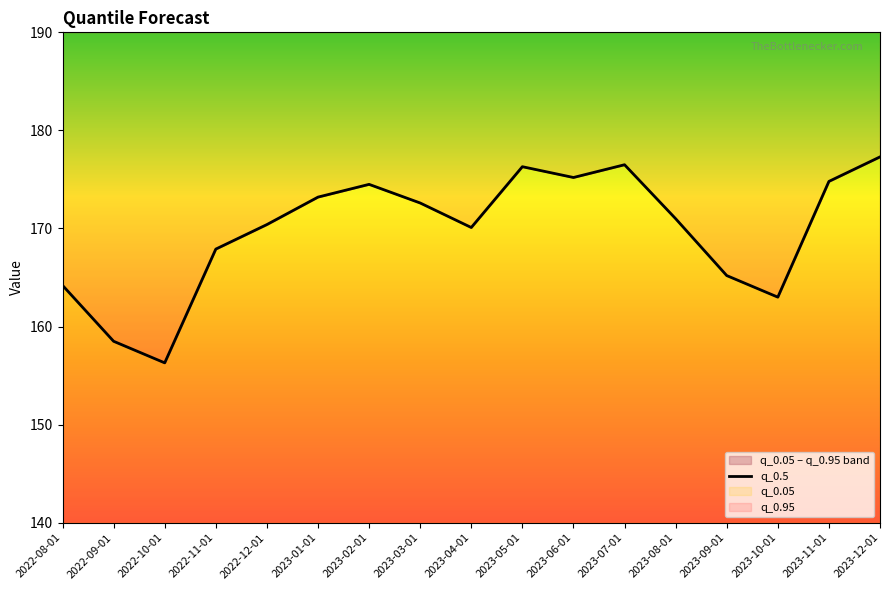

How many lines are shown in the chart?

1